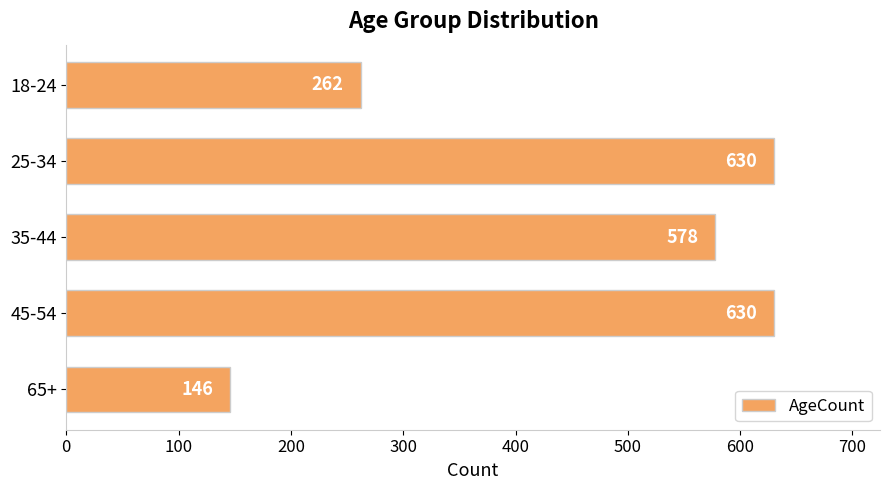

Reading top to bottom, list all the values displayed in this chart.

18-24=262	25-34=630	35-44=578	45-54=630	65+=146